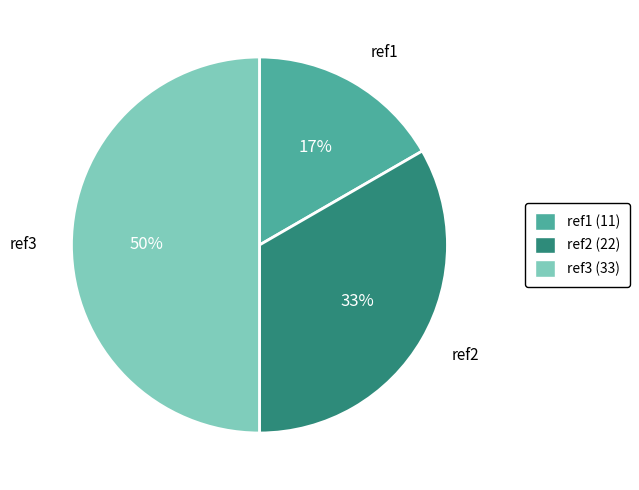

To the nearest percent, what is the difference between the largest and smallest slice percentages?

33%